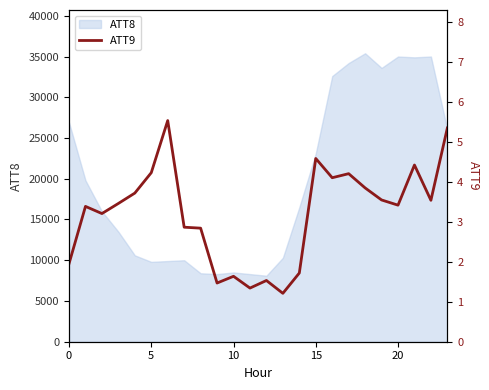

How many interior local valleys (lower than both neighbors) does the data have?

7